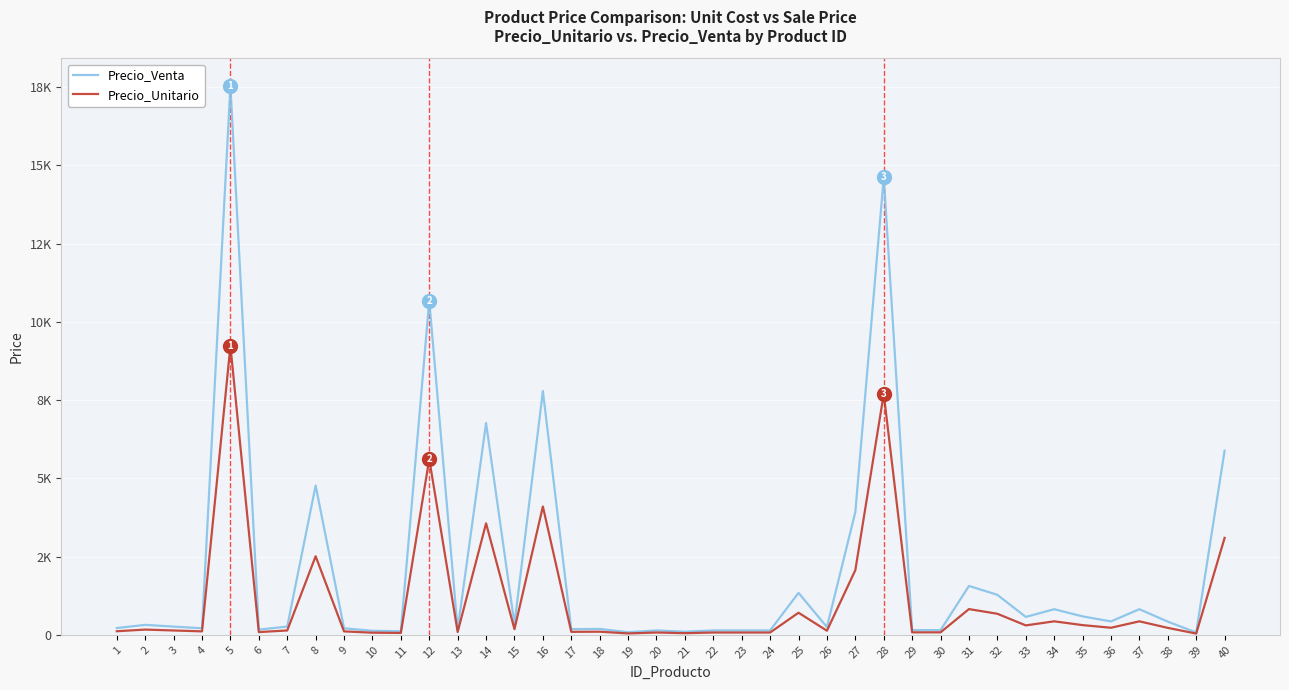

List the labels in order of Precio_Unitario value, largest first.

5, 28, 12, 16, 14, 40, 8, 27, 31, 25, 32, 34, 37, 35, 33, 36, 38, 15, 2, 3, 7, 26, 1, 4, 9, 18, 17, 13, 6, 30, 29, 20, 22, 23, 24, 10, 11, 21, 19, 39